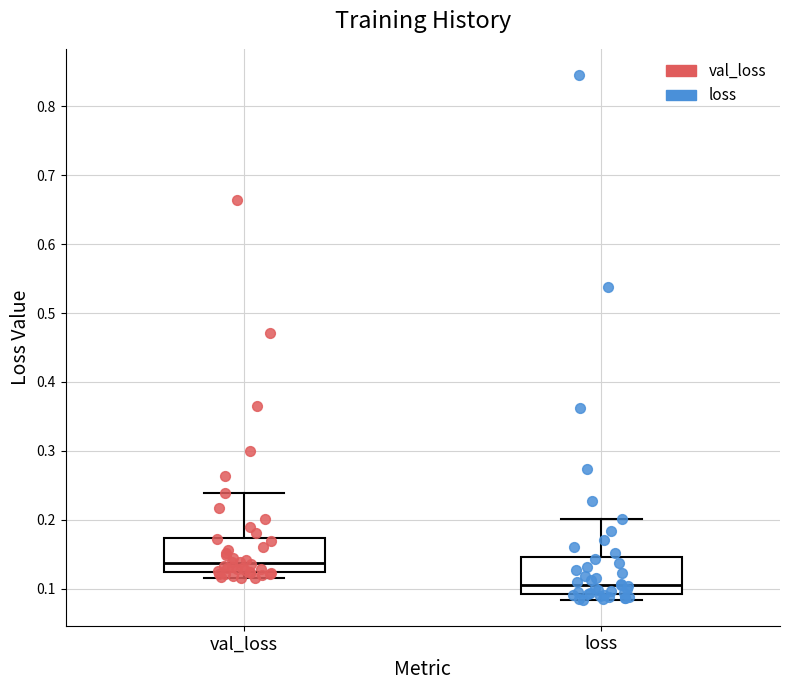

Reading left to right, read every box against the y-axis: the position of its median line, the range the box covers, and the ends of its whiskers. The values are not printed on the chart, so give them approximately, as read against the axis.

val_loss: median 0.14, box 0.12 to 0.17, whiskers 0.12 (just below the box's lower edge) to 0.24
loss: median 0.11, box 0.09 to 0.15, whiskers 0.08 to 0.20